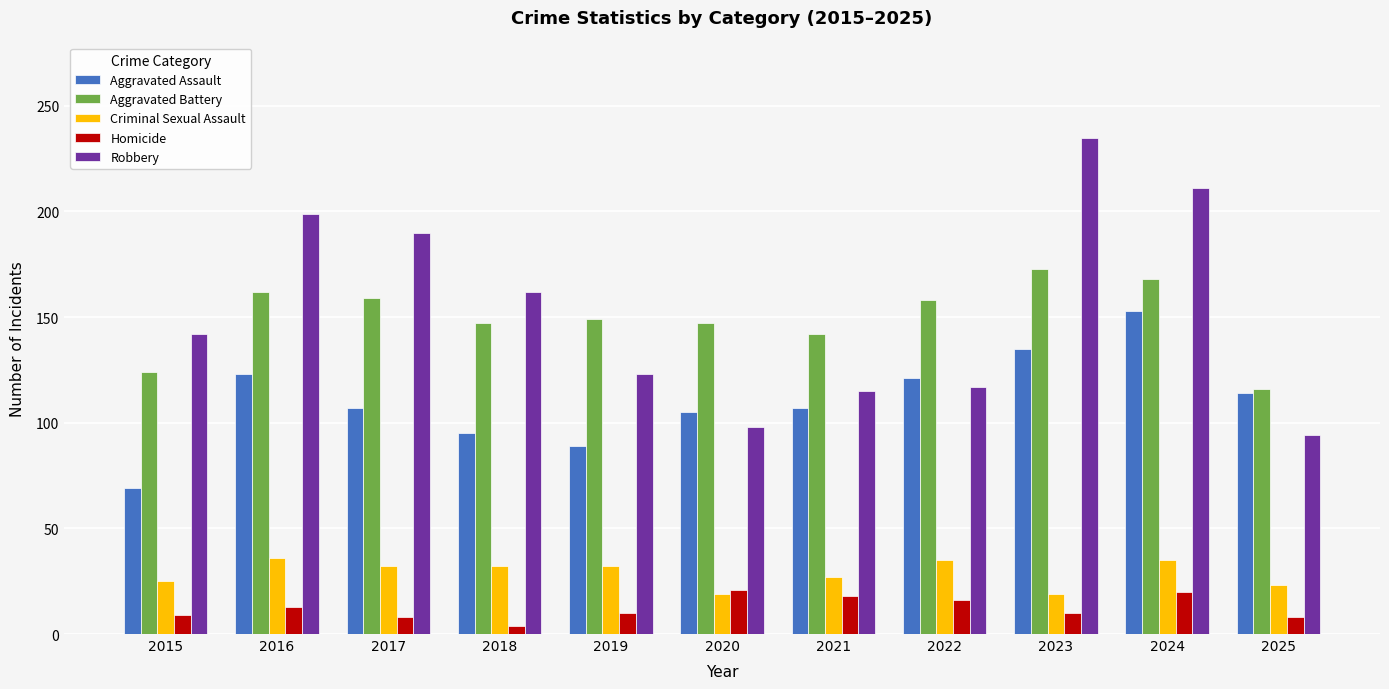

What is the difference between the Homicide values at 2015 and 2024?

11